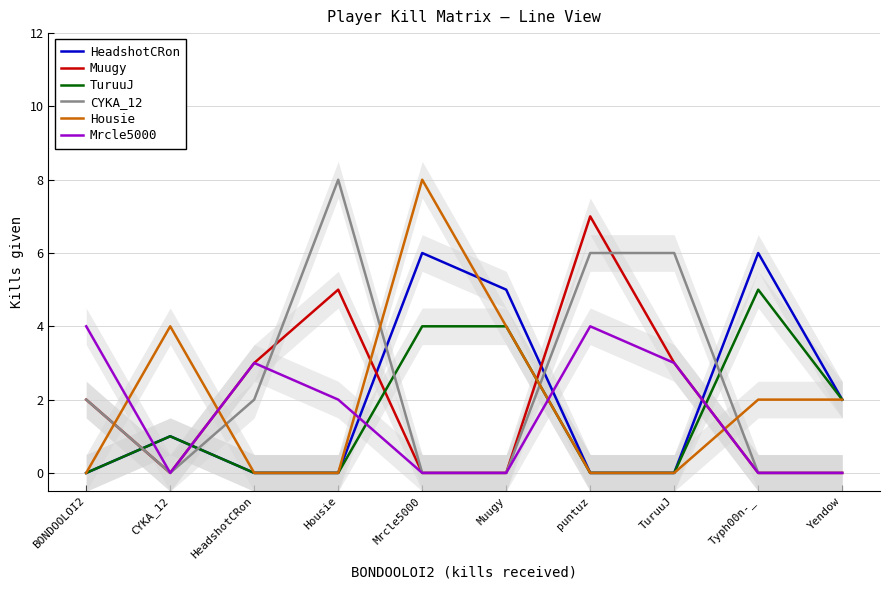

What is the sum of all Mrcle5000 values?

16